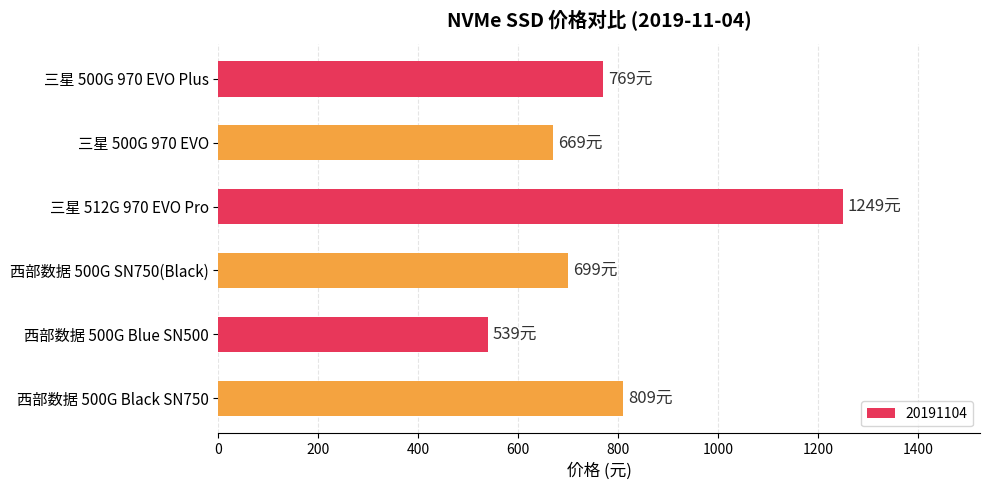

What is the minimum value shown in the chart?

539